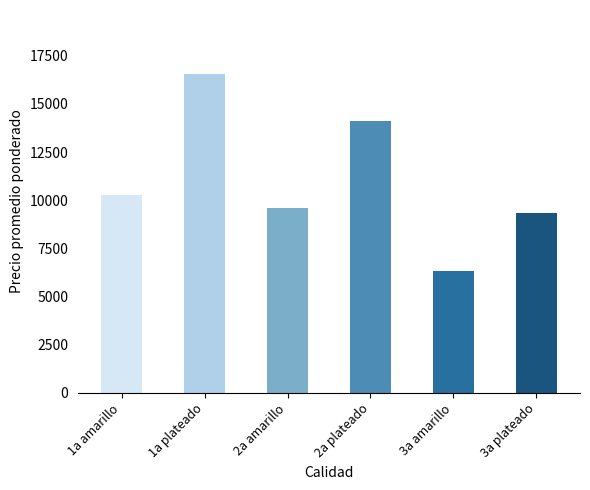

How many data points does each series have?

6